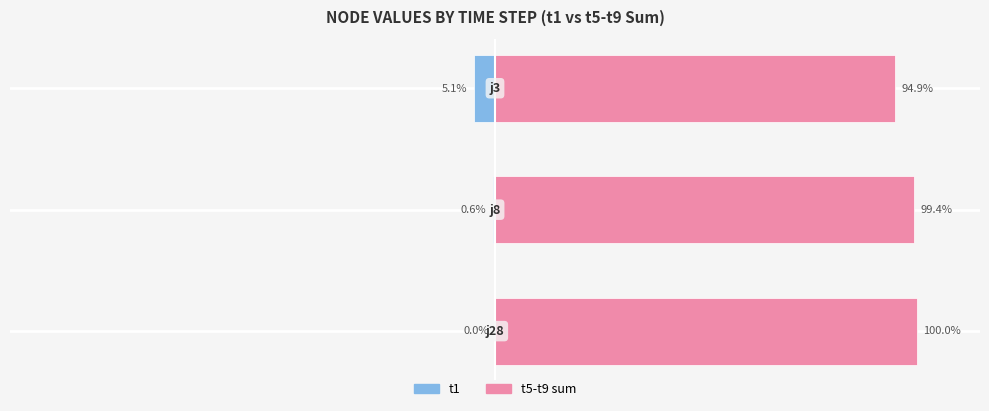

Reading right to left, list all the values displayed in this chart.

t1: −50=-5.1	−100=-0.6	−150=0.0
t5-t9 sum: −50=94.9	−100=99.4	−150=100.0